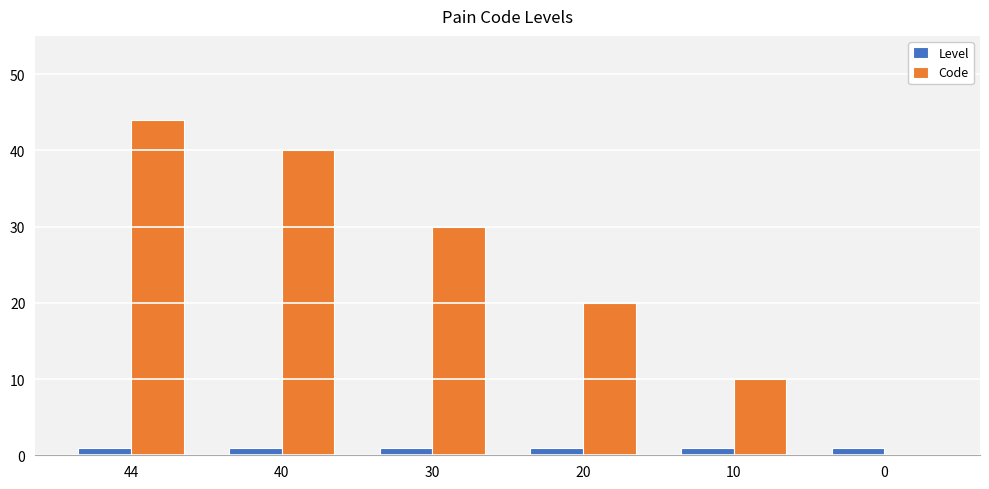

The value of Code at 10 is 10. True or false?

True